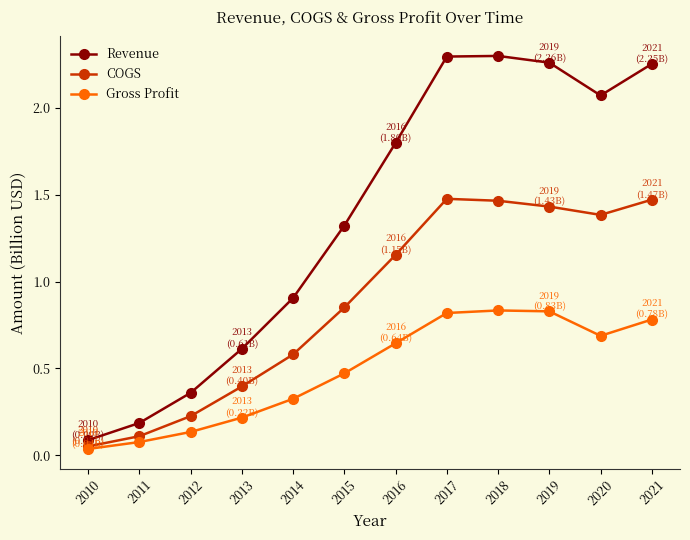

Rank the series by their average value, from lowest to highest.

Gross Profit, COGS, Revenue